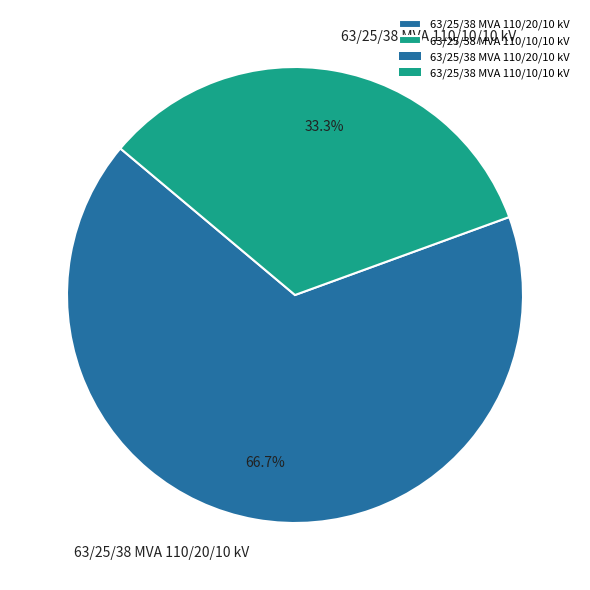

Approximately how many times larger is the value at 63/25/38 MVA 110/10/10 kV compared to 63/25/38 MVA 110/20/10 kV?

0.5